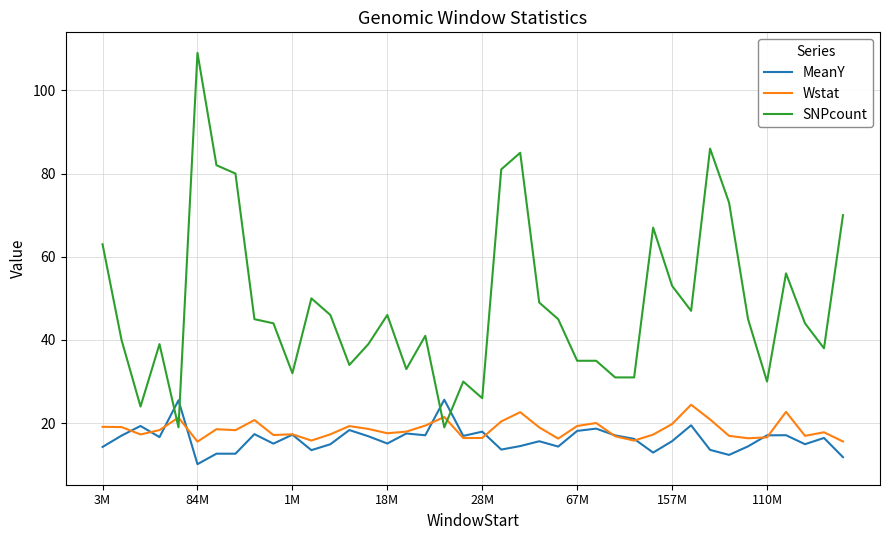

Which series has the widest spread of values?

SNPcount